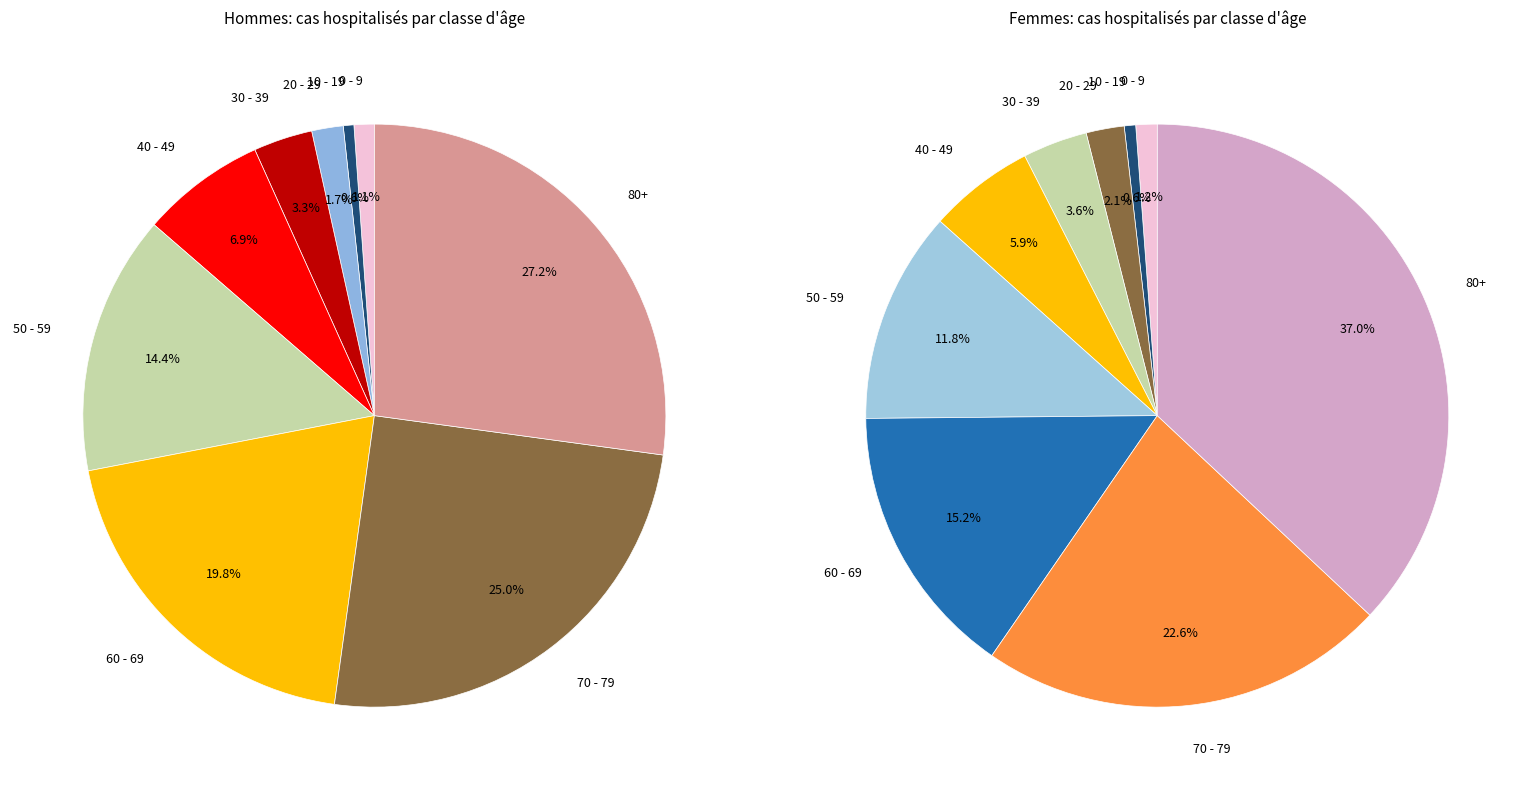

What portion of the pie excludes 60 - 69?

80.2%